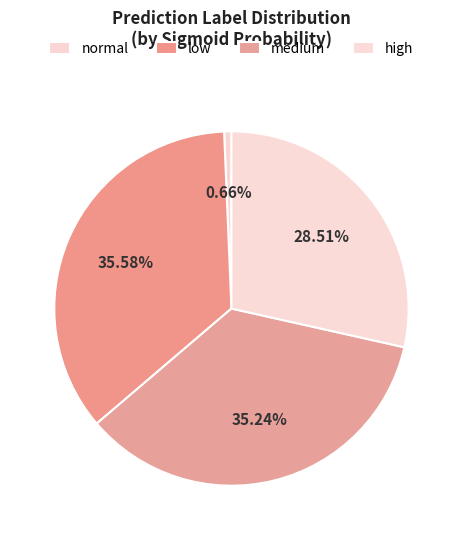

Is low the majority of the pie?

No